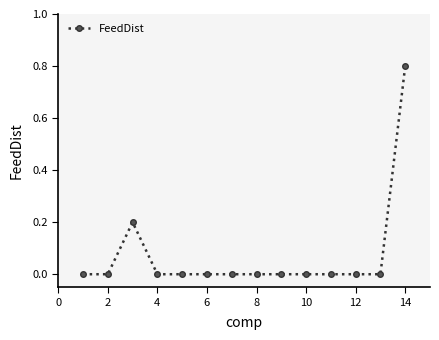

Reading left to right, what are all the values shown in this chart?

0.0	0.0	0.2	0.0	0.0	0.0	0.0	0.0	0.0	0.0	0.0	0.0	0.0	0.8